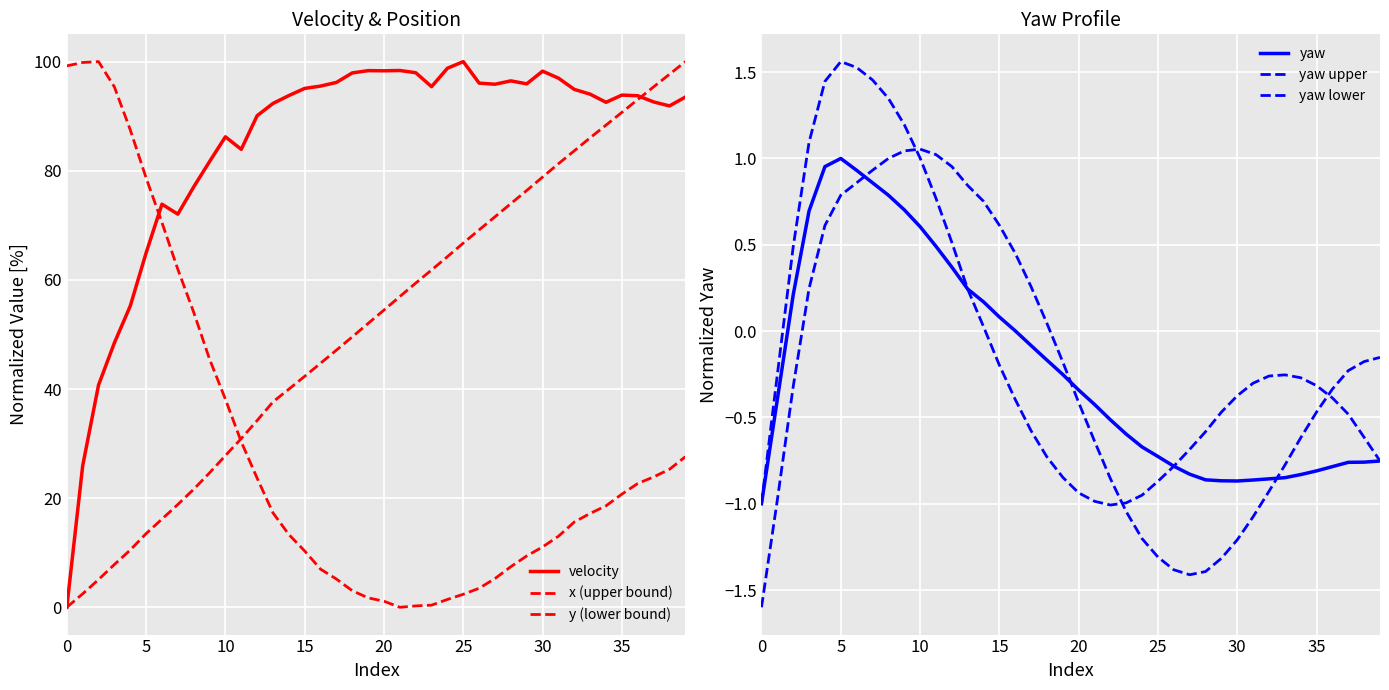

Is this an area chart (filled region under the line)?

No